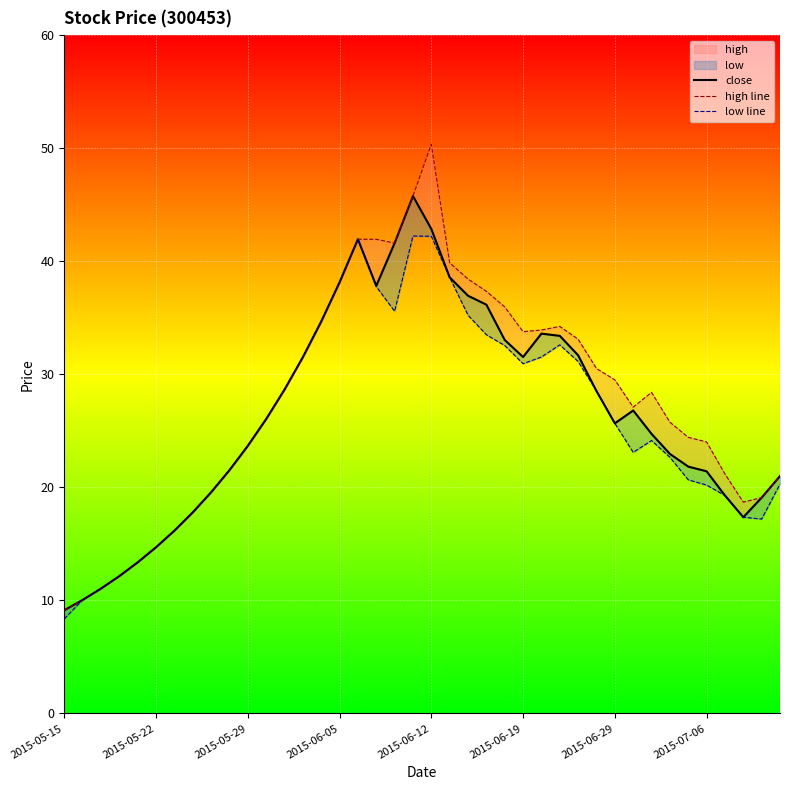

At how many categories does at least one series exceed 13?

36